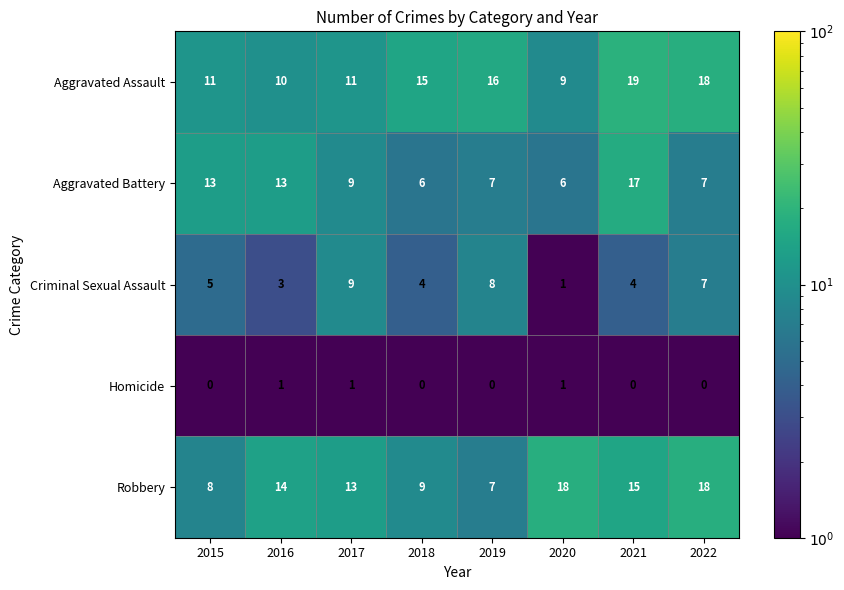

At how many categories does at least one series exceed 7?

8